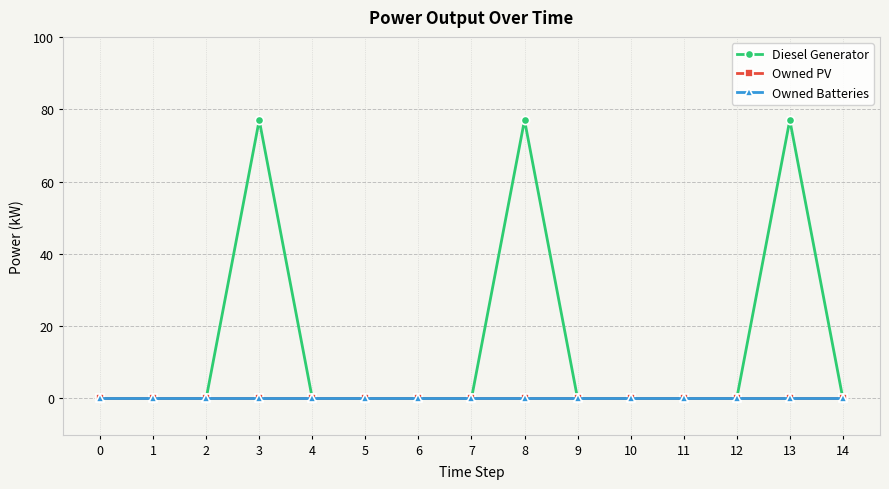

Is this an area chart (filled region under the line)?

No